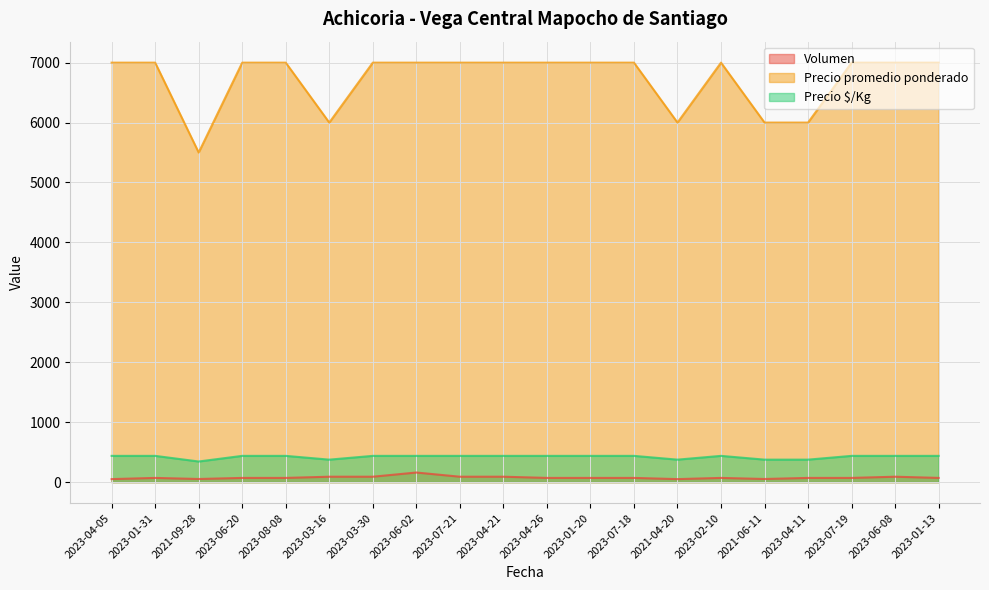

Reading left to right, extract all data points from this chart.

Volumen: 50	70	52	70	70	90	90	160	90	90	70	70	70	50	70	52	70	70	90	70
Precio promedio ponderado: 7000	7000	5500	7000	7000	6000	7000	7000	7000	7000	7000	7000	7000	6000	7000	6000	6000	7000	7000	7000
Precio $/Kg: 438	438	344	438	438	375	438	438	438	438	438	438	438	375	438	375	375	438	438	438